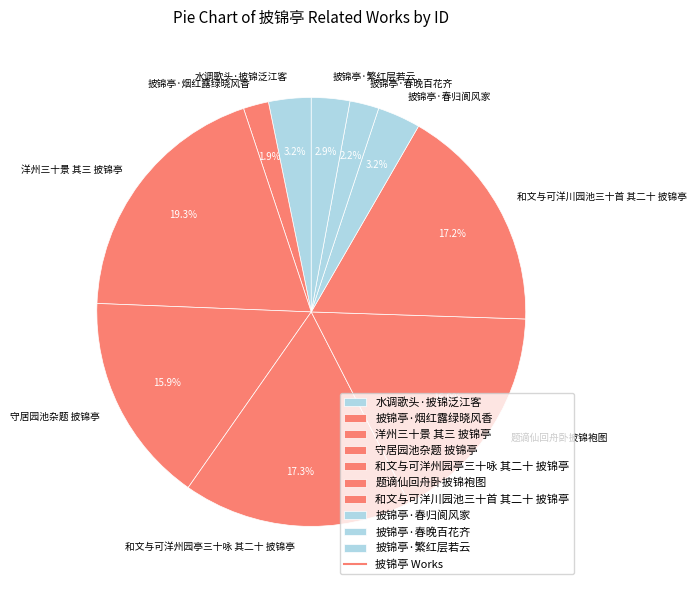

Count the number of slices in the pie.

10